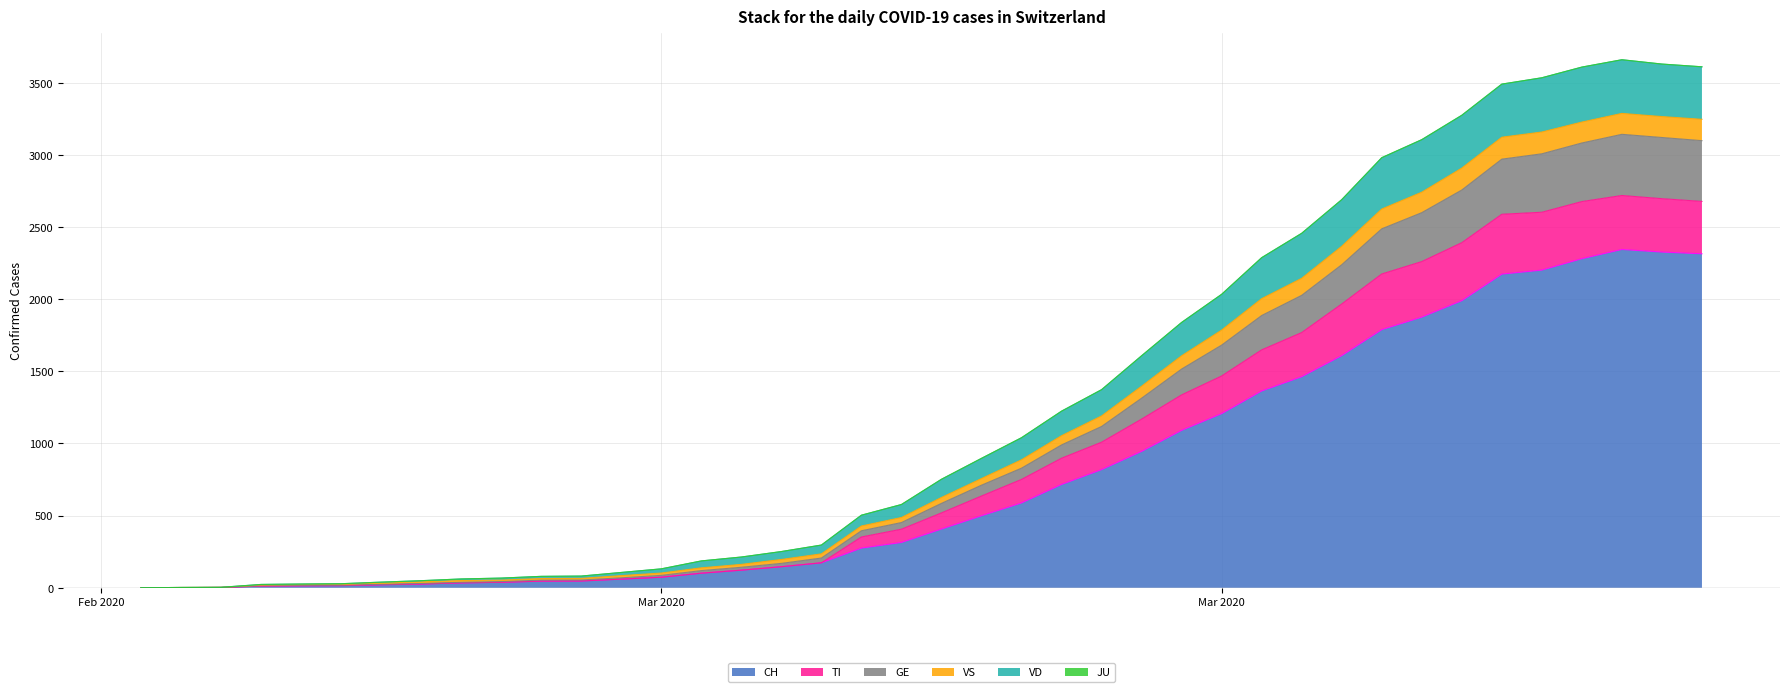

True or false: VD and GE intersect in this chart.

False